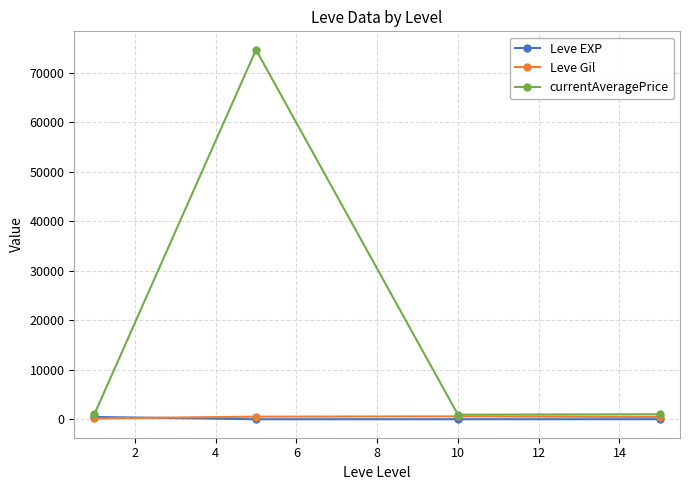

Which series has the largest total across all categories?

currentAveragePrice